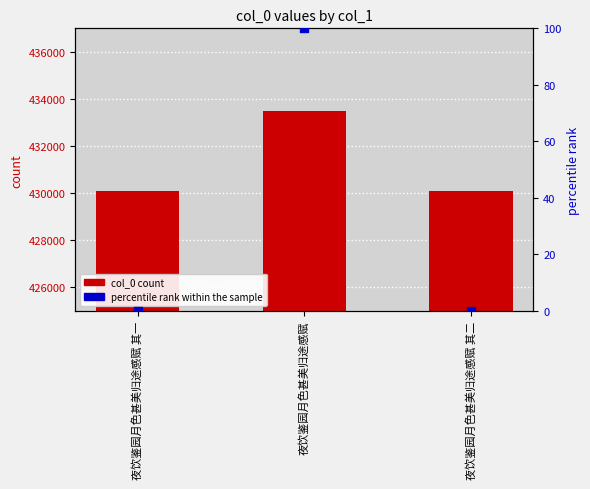

What are all the series names shown in the legend?

col_0 count, percentile rank within the sample